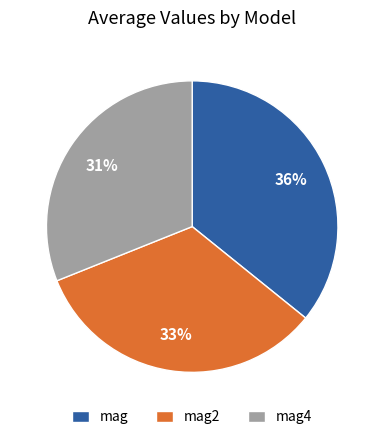

Do mag4 and mag together represent more than half of the pie?

Yes